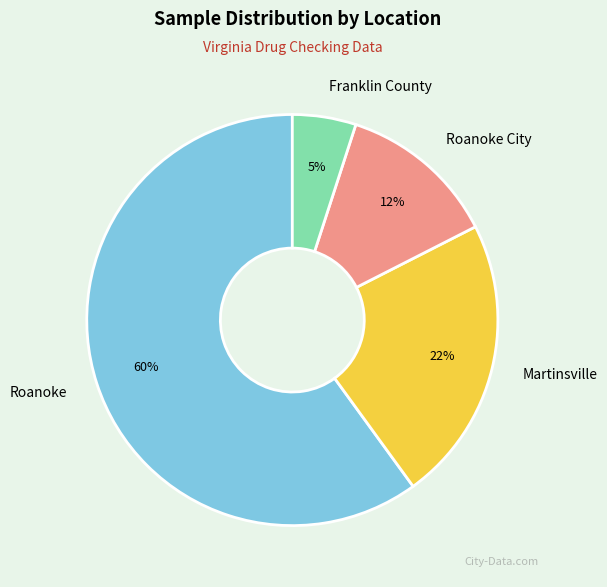

Between Franklin County and Roanoke, which is larger?

Roanoke